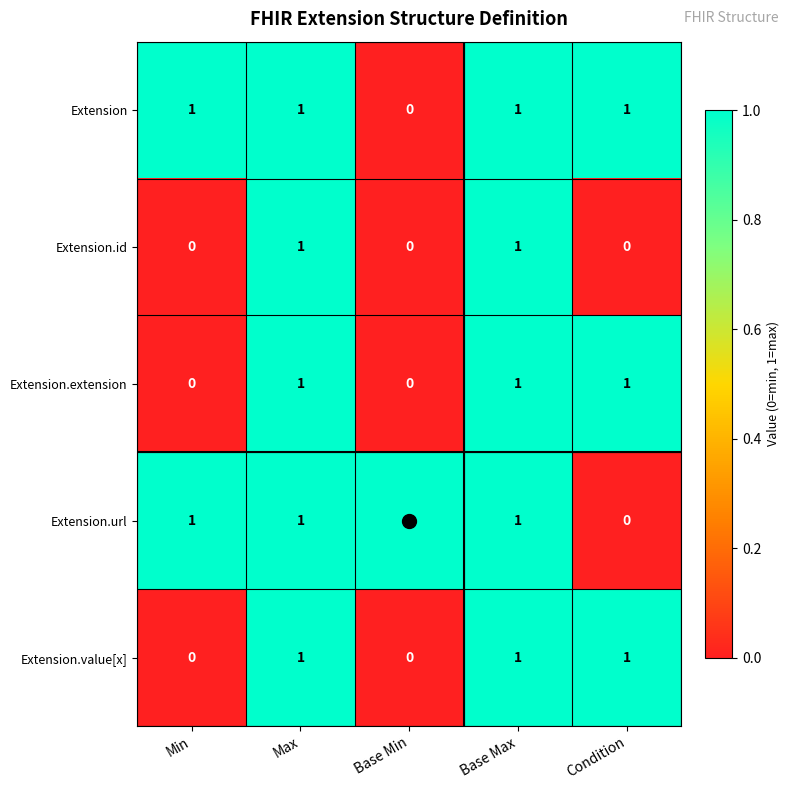

How many data points does each series have?

5